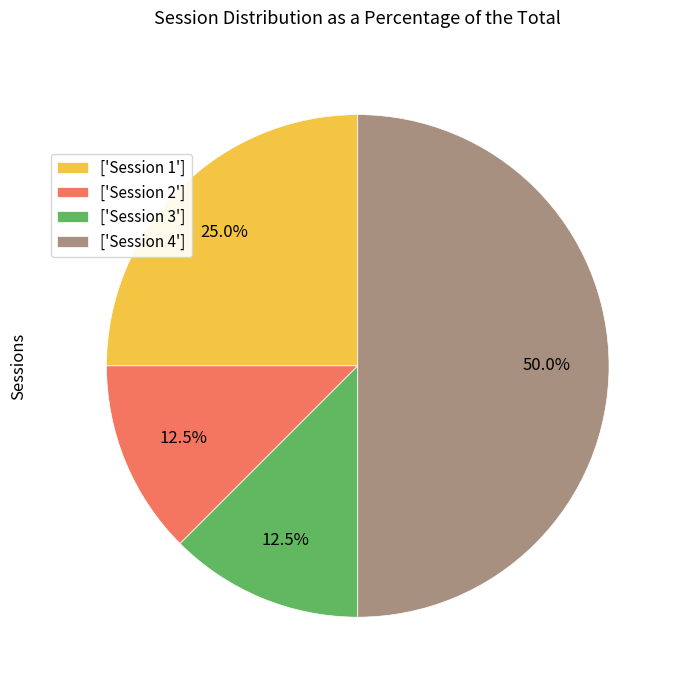

Which slice is the largest?

['Session 4']